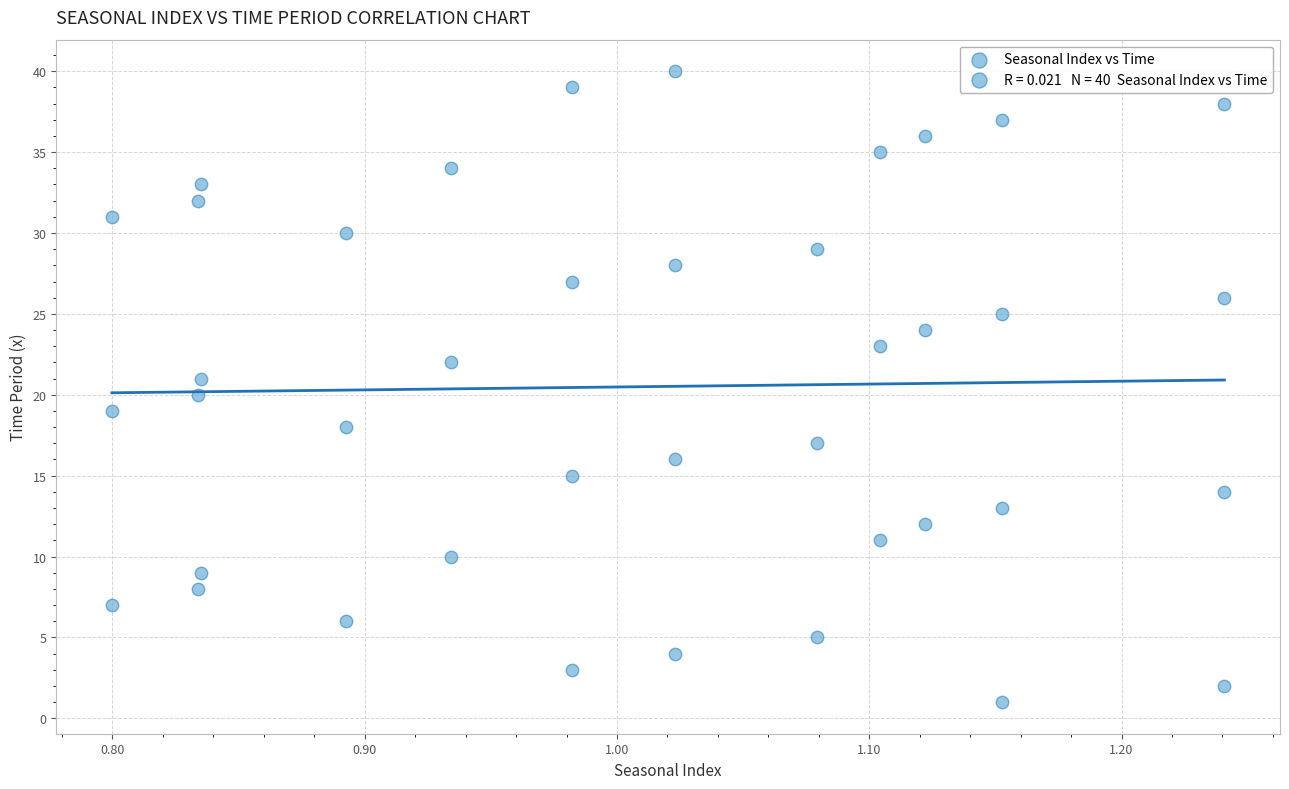

How many data points are displayed?

40